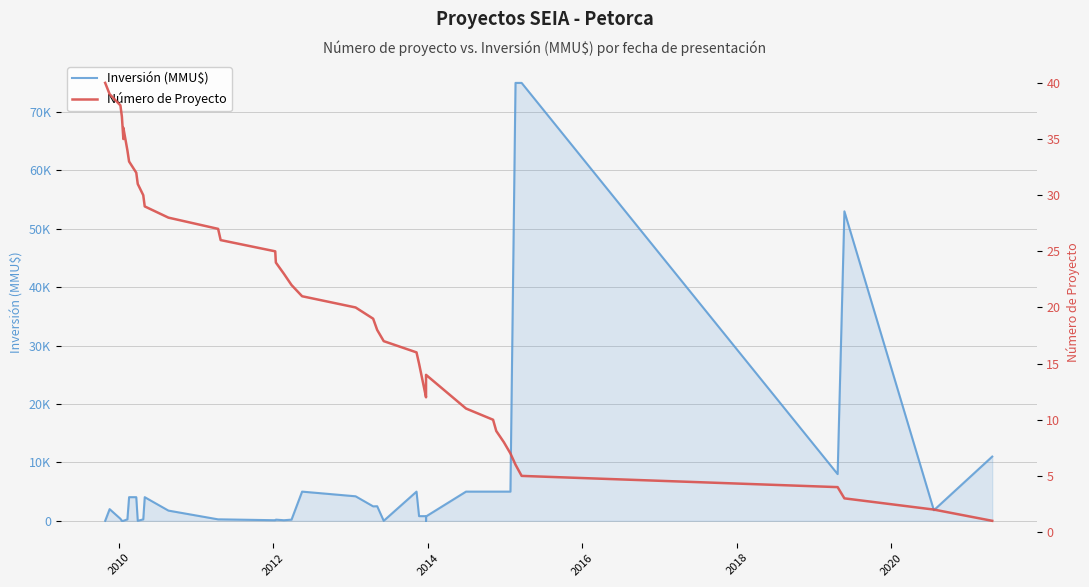

At 2012, list the series in order from smallest to largest.

Número de Proyecto, Inversión (MMU$)